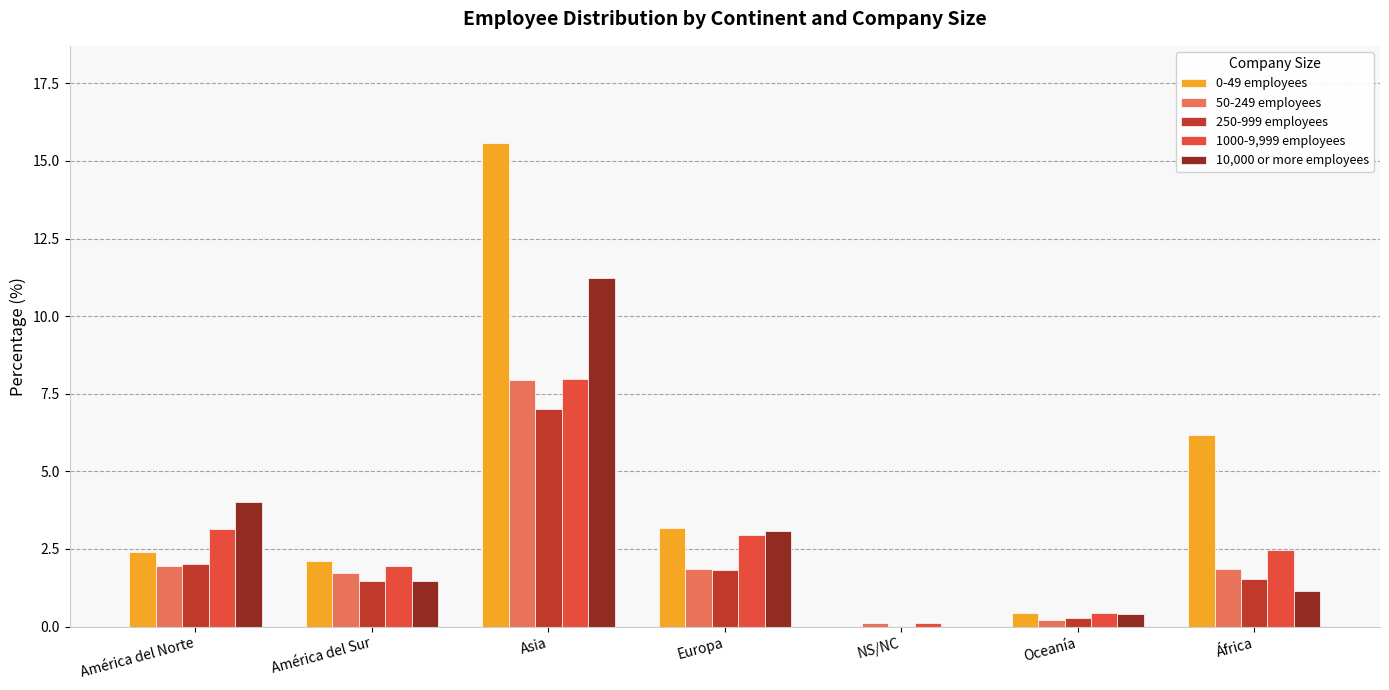

What is the sum of all 1000-9,999 employees values?

19.0